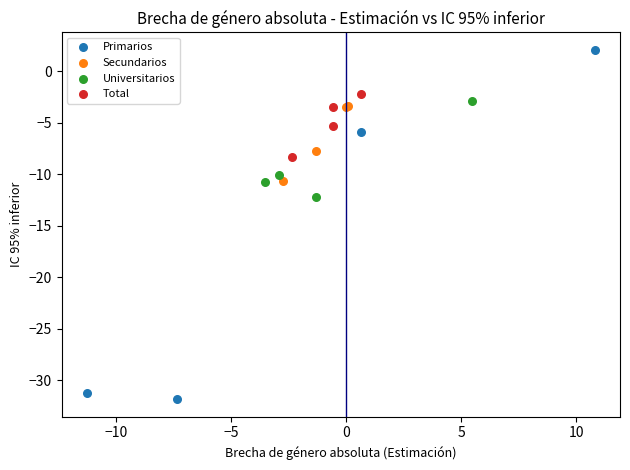

Which series contains the lowest Y value?

Primarios